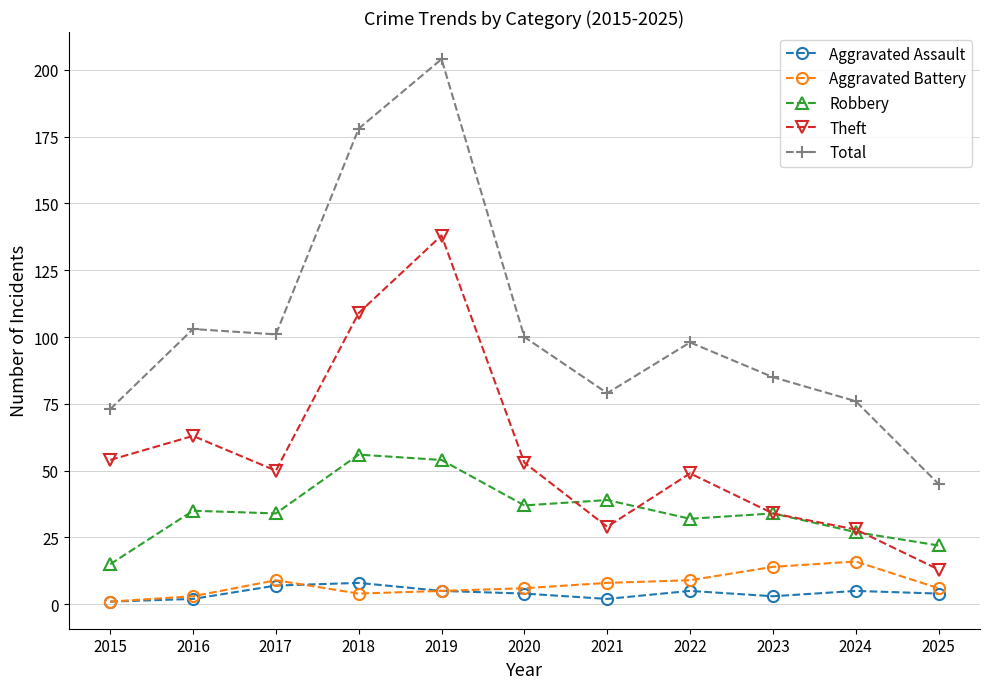

Reading right to left, list all the values displayed in this chart.

Aggravated Assault: 2025=4	2024=5	2023=3	2022=5	2021=2	2020=4	2019=5	2018=8	2017=7	2016=2	2015=1
Aggravated Battery: 2025=6	2024=16	2023=14	2022=9	2021=8	2020=6	2019=5	2018=4	2017=9	2016=3	2015=1
Robbery: 2025=22	2024=27	2023=34	2022=32	2021=39	2020=37	2019=54	2018=56	2017=34	2016=35	2015=15
Theft: 2025=13	2024=28	2023=34	2022=49	2021=29	2020=53	2019=138	2018=109	2017=50	2016=63	2015=54
Total: 2025=45	2024=76	2023=85	2022=98	2021=79	2020=100	2019=204	2018=178	2017=101	2016=103	2015=73